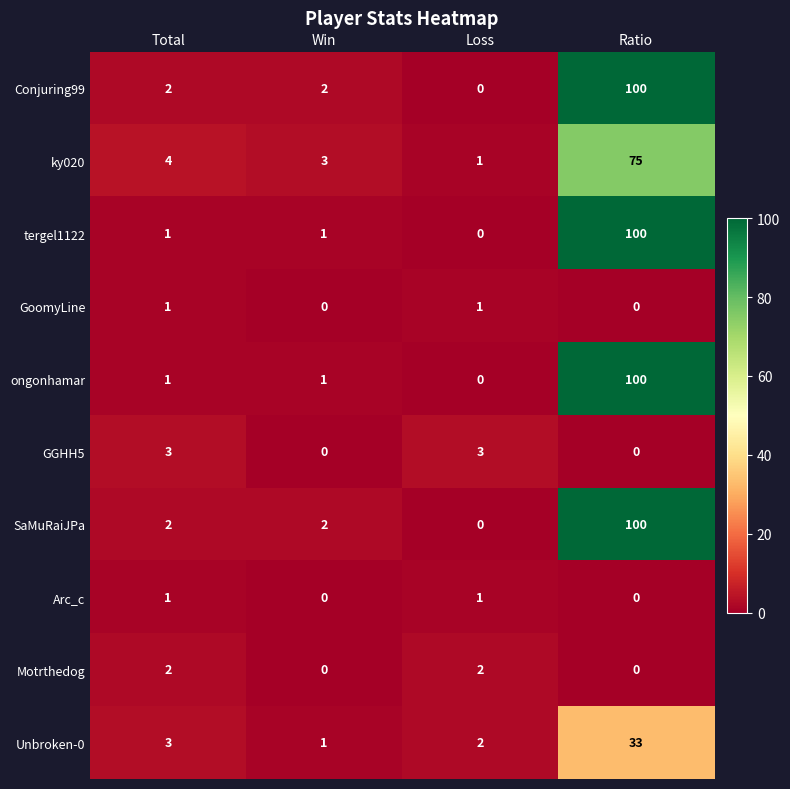

At how many categories does at least one series exceed 6?

1